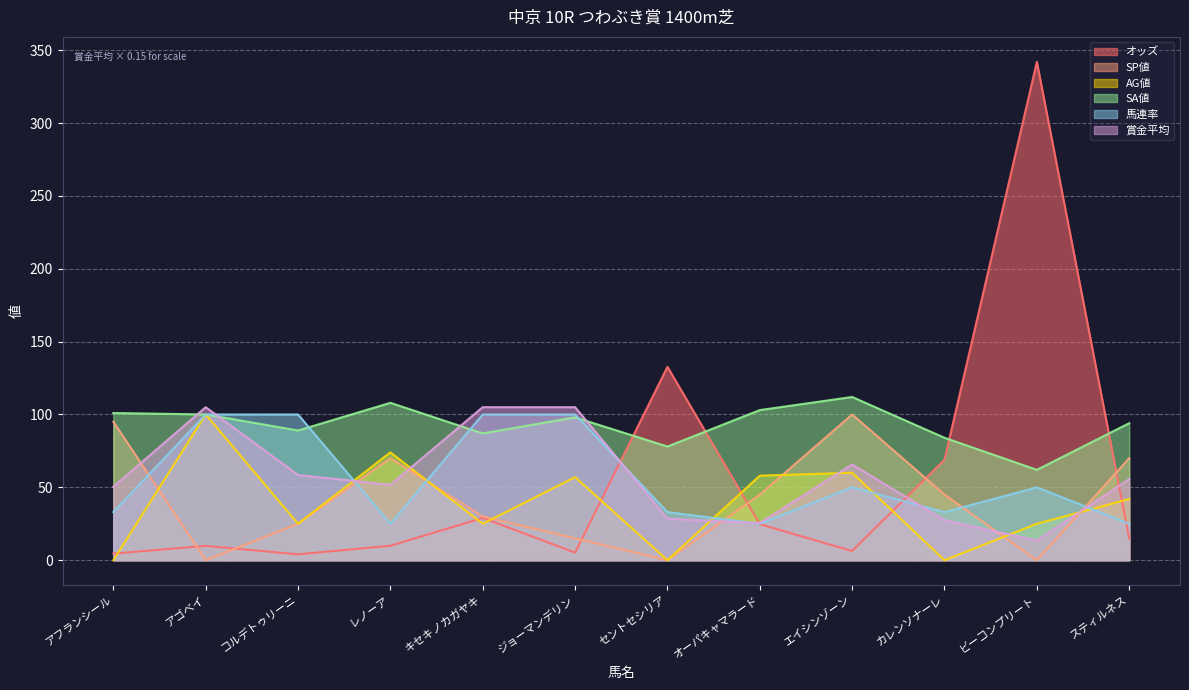

How many values in AG値 are above zero?

9